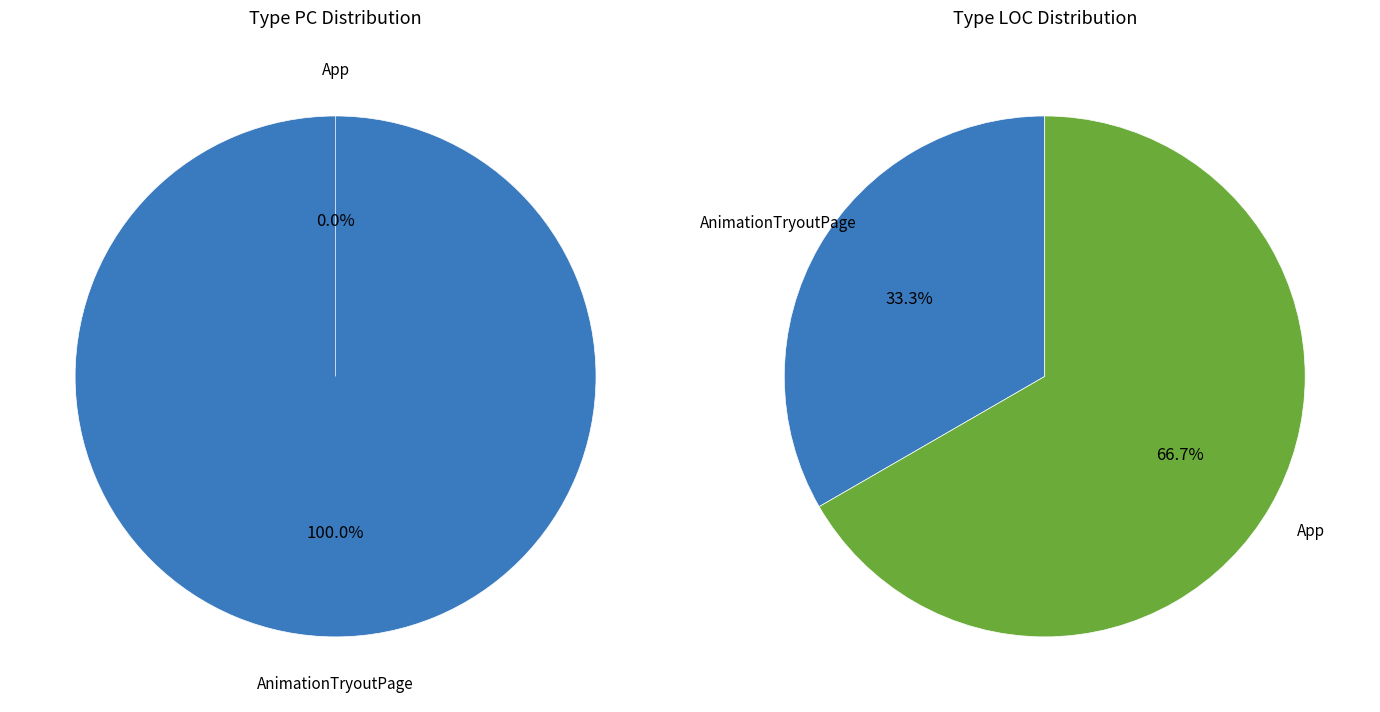

Does App account for over 50% of the chart?

No